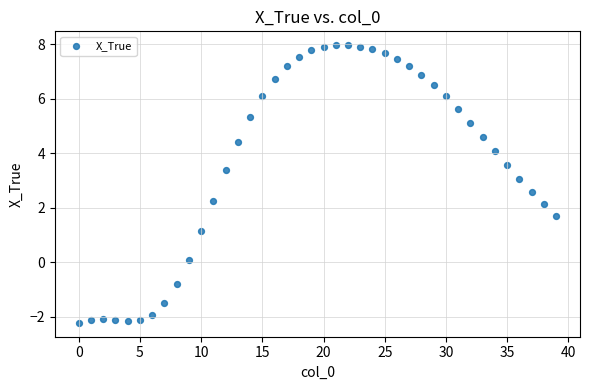

What Y value in the scatter plot is closest to 2?

2.1